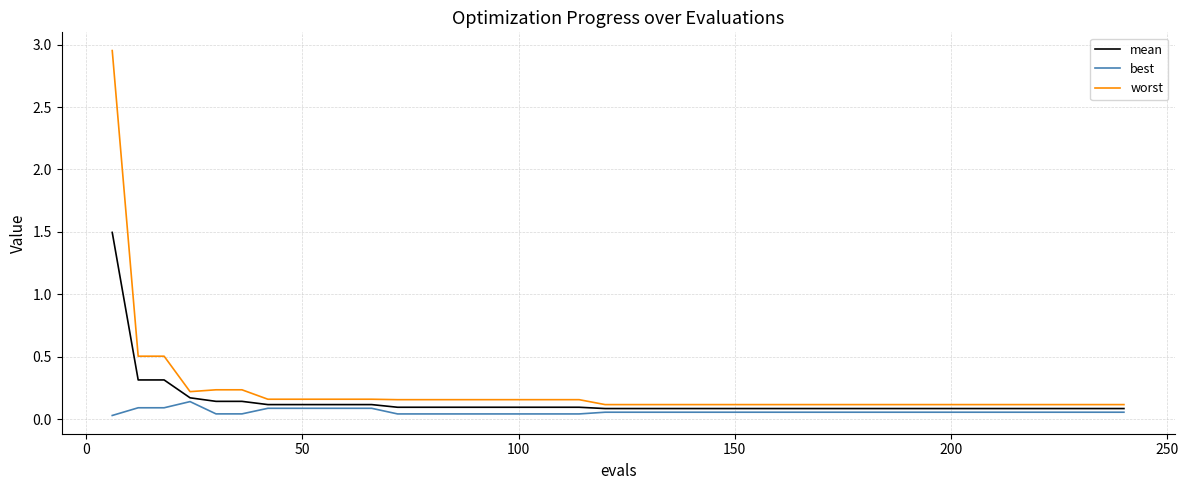

Which series has the widest spread of values?

worst